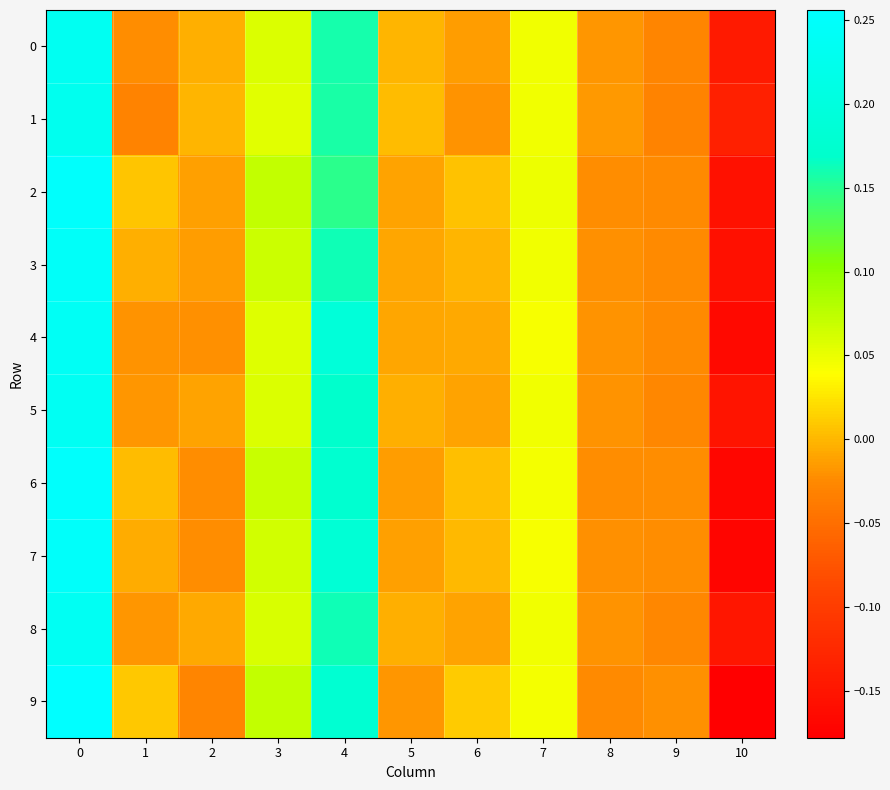

List the series in order of their peak value, highest first.

9, 2, 6, 7, 3, 4, 5, 8, 0, 1